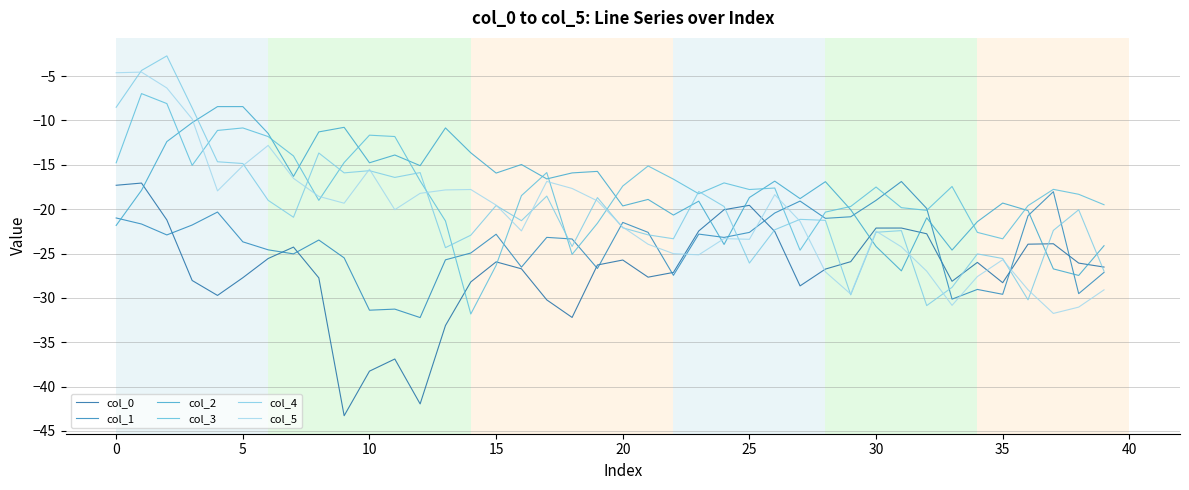

Does the chart display data point markers on the line(s)?

No